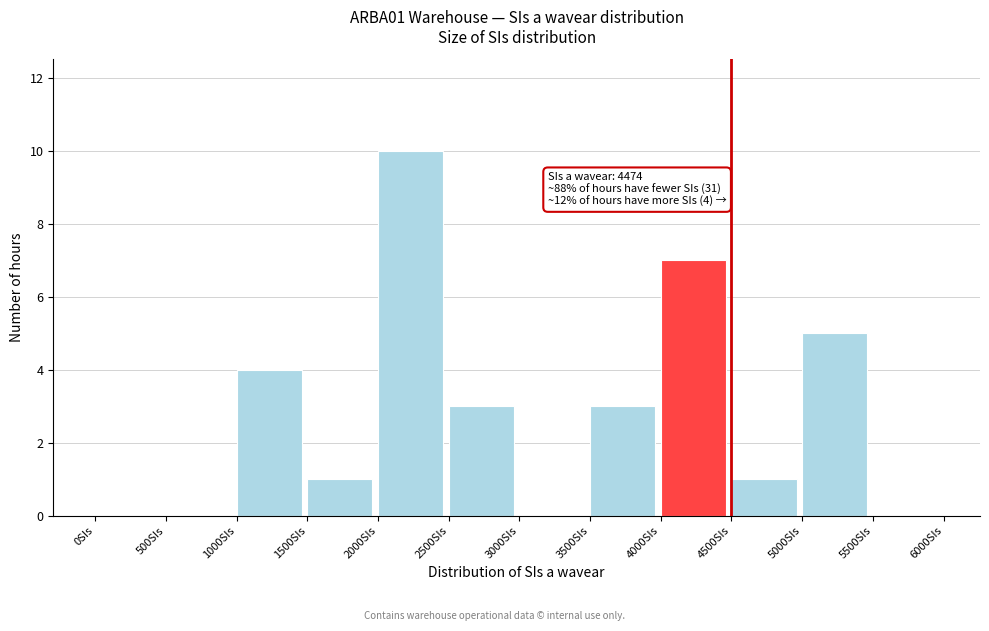

Over which range of the x-axis is the bar tallest?

2000 to 2500